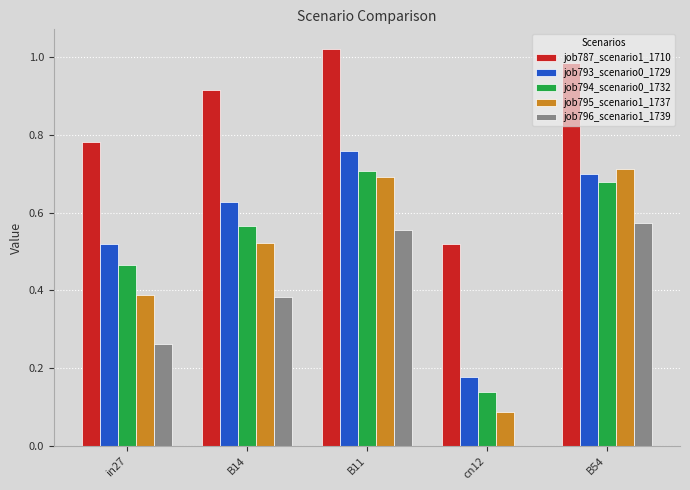

Count the number of categories in the chart.

5